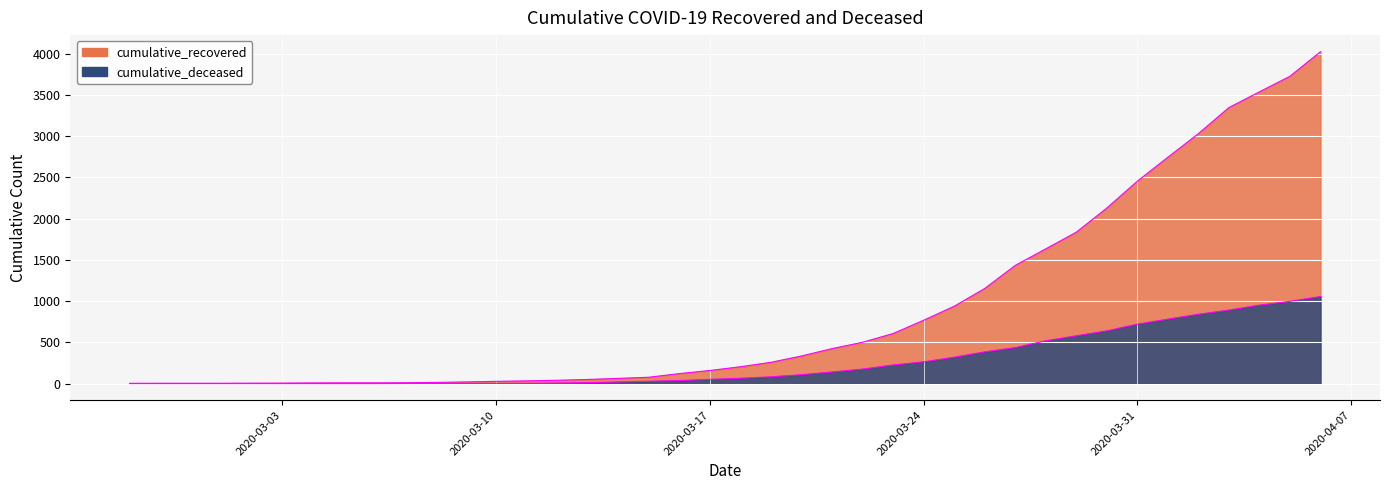

True or false: cumulative_deceased and cumulative_recovered cross at least once.

False